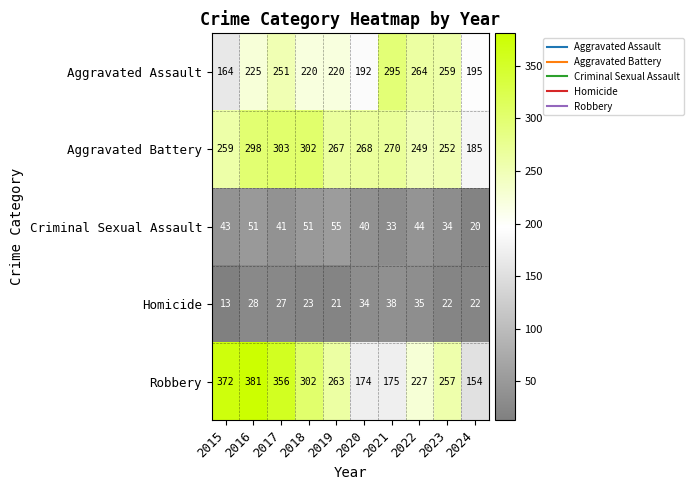

The value of Criminal Sexual Assault at 2018 is 51. True or false?

True